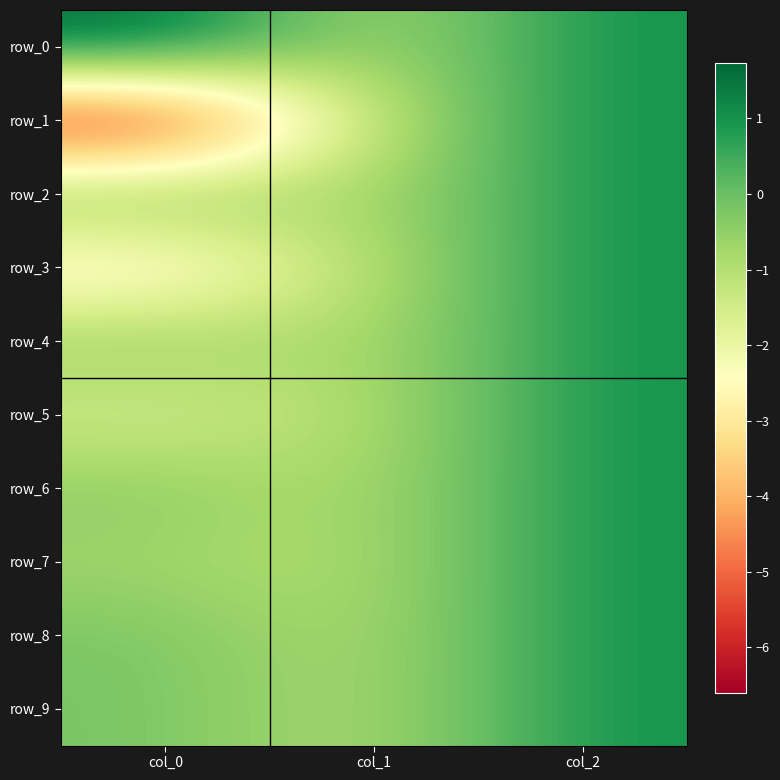

Where is row_9 nearest to the value 0?

col_0